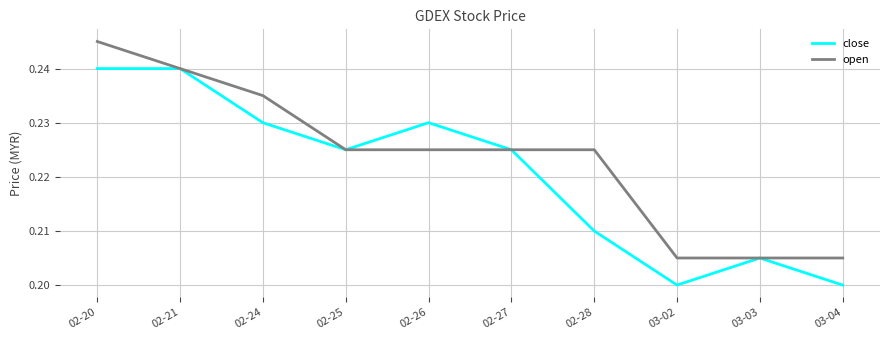

List the series in order of their overall mean, lowest first.

close, open